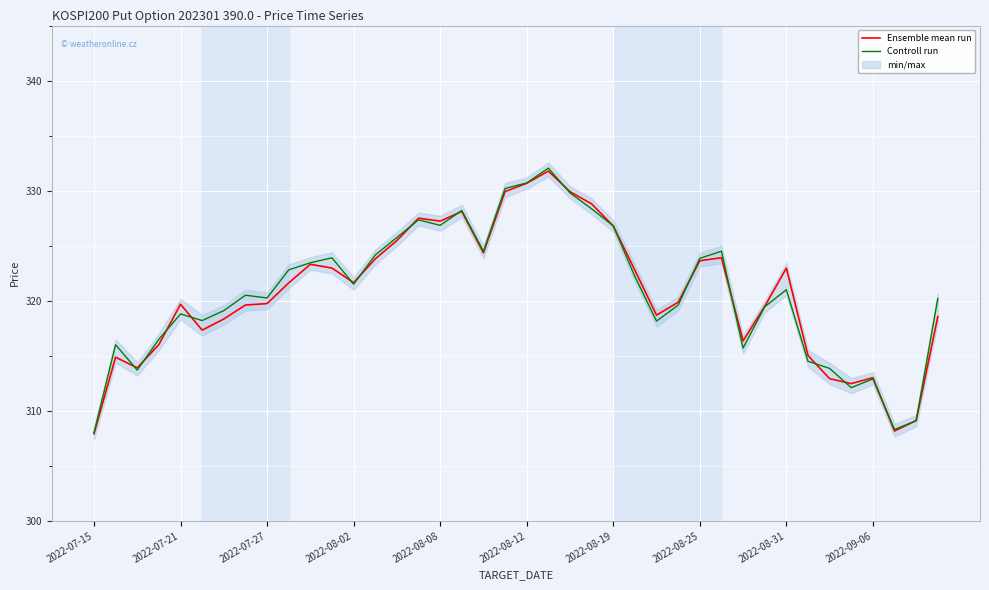

What is the value of the Ensemble mean run point at the 8th from the left?

319.6